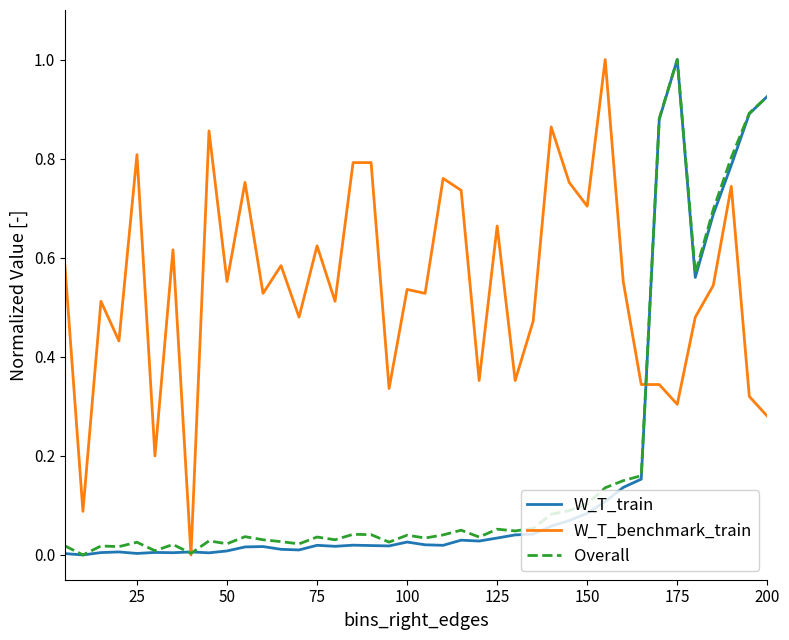

Which series has the largest total across all categories?

W_T_benchmark_train